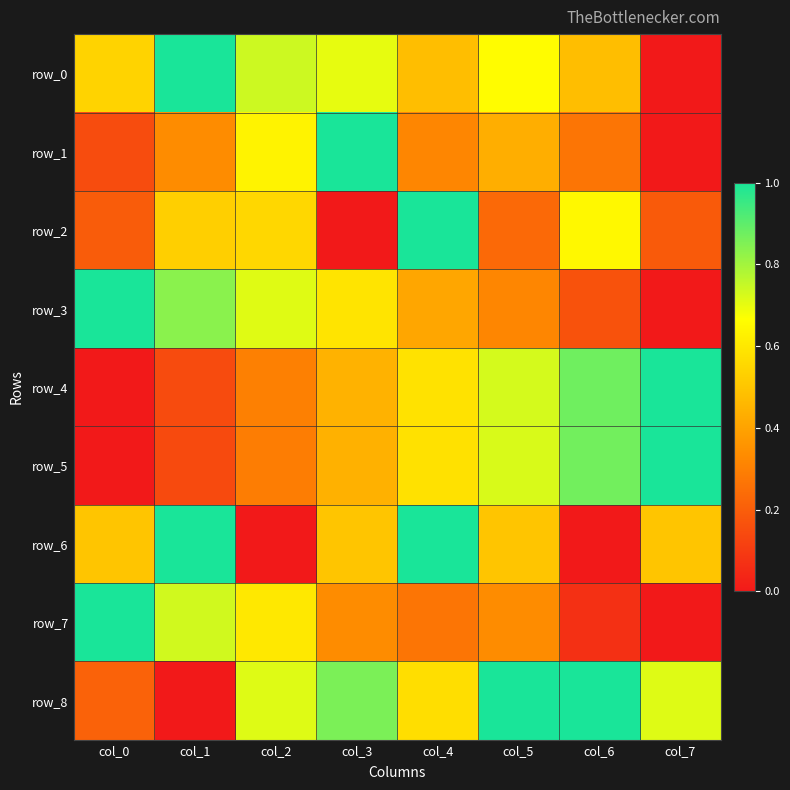

Reading right to left, list all the values displayed in this chart.

row_0: 0.0	0.5	0.7	0.5	0.7	0.7	1.0	0.5
row_1: 0.0	0.3	0.4	0.3	1.0	0.6	0.3	0.1
row_2: 0.2	0.6	0.2	1.0	0.0	0.6	0.5	0.2
row_3: 0.0	0.2	0.3	0.4	0.6	0.7	0.8	1.0
row_4: 1.0	0.9	0.7	0.6	0.4	0.3	0.1	0.0
row_5: 1.0	0.9	0.7	0.6	0.4	0.3	0.1	0.0
row_6: 0.5	0.0	0.5	1.0	0.5	0.0	1.0	0.5
row_7: 0.0	0.1	0.3	0.3	0.3	0.6	0.7	1.0
row_8: 0.7	1.0	1.0	0.6	0.9	0.7	0.0	0.2